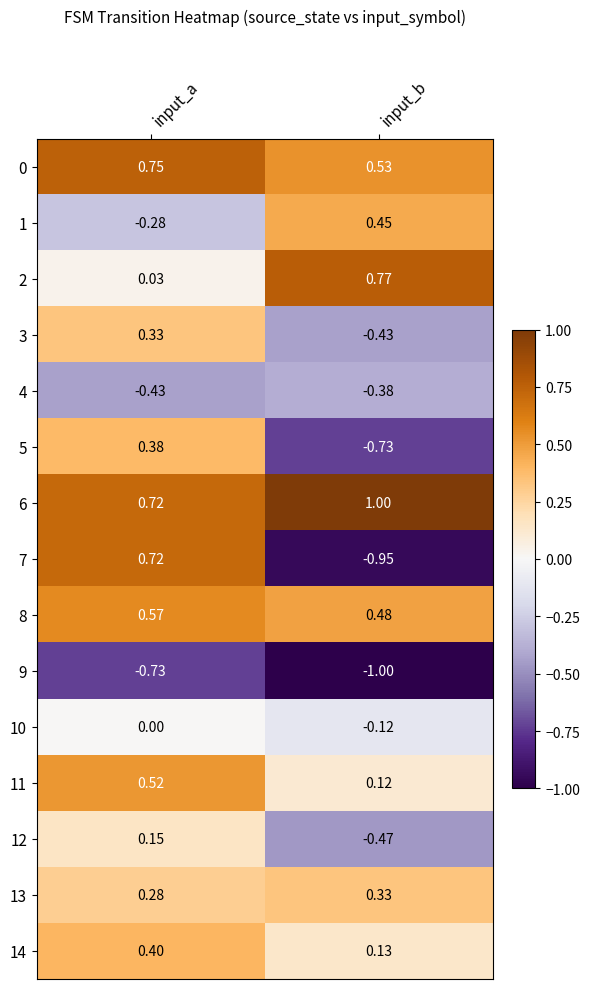

At which label is 4 closest to 0?

input_b